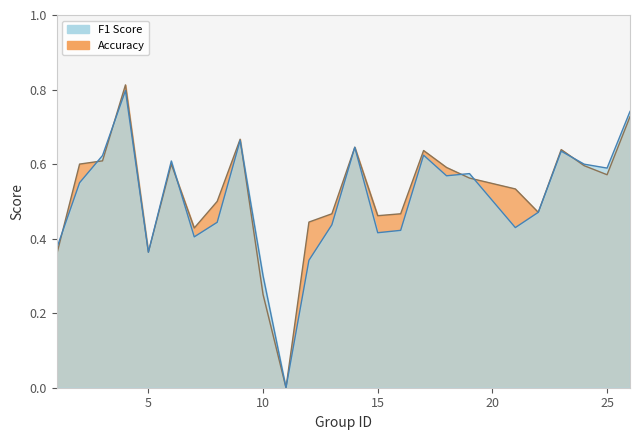

What are all the series names shown in the legend?

f1, accuracy